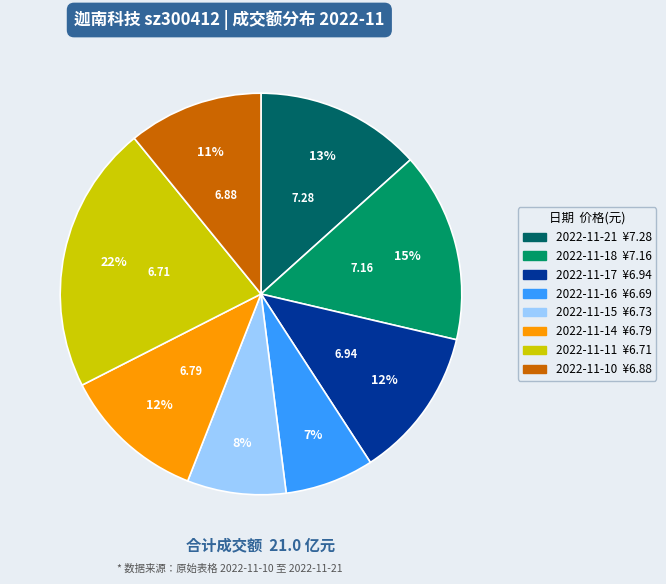

To the nearest percent, what is the average slice percentage?

12%